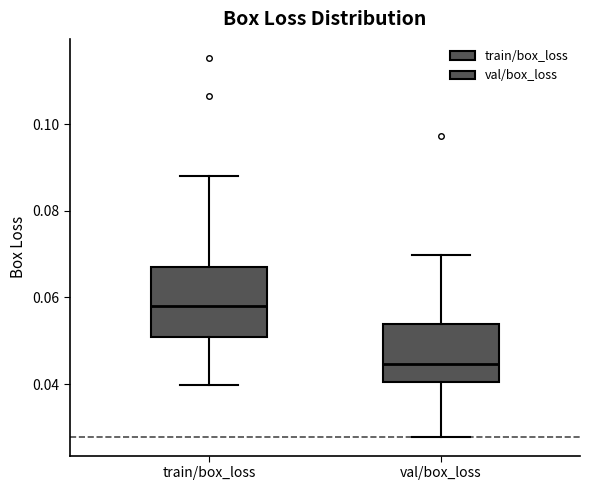

Which box is the tallest, from its lower edge to its upper edge?

train/box_loss